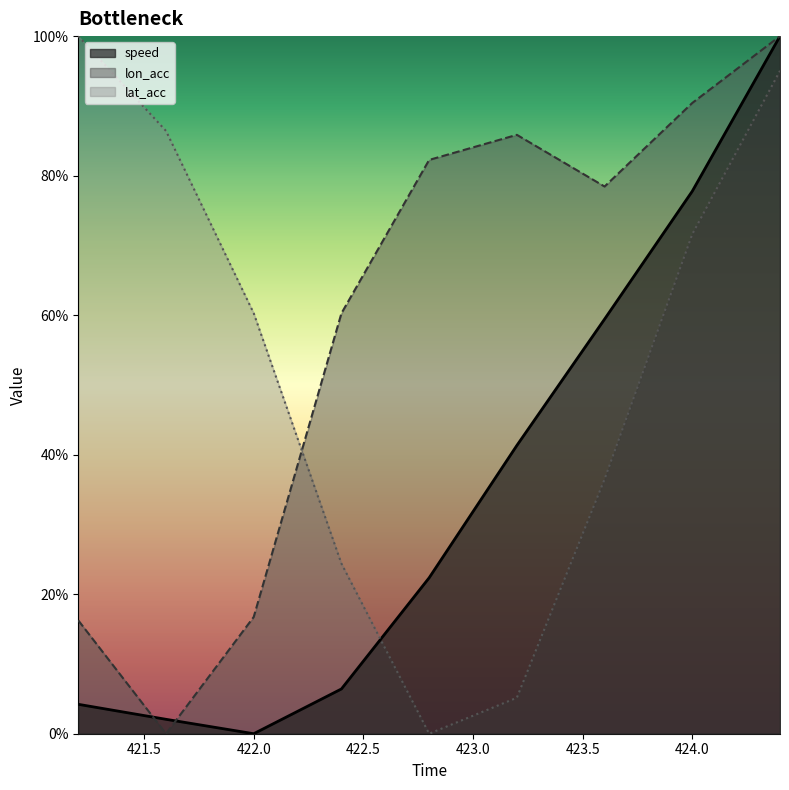

Which has a higher value, 424.4 or 421.6?

424.4